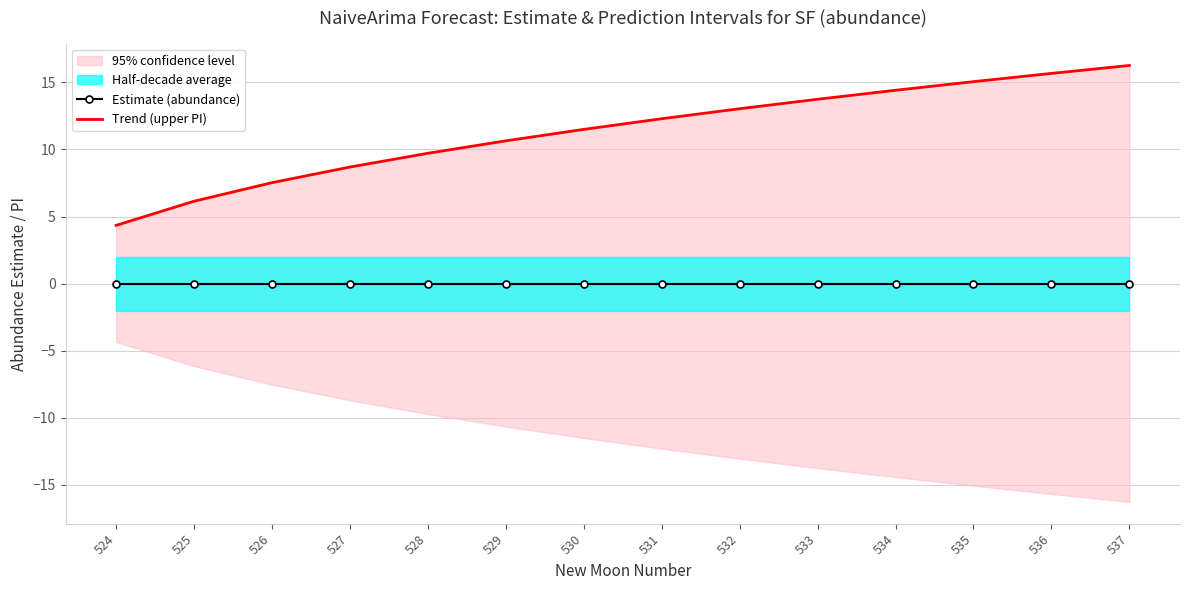

What is the value of the Trend (upper PI) point at the 4th from the left?

8.7